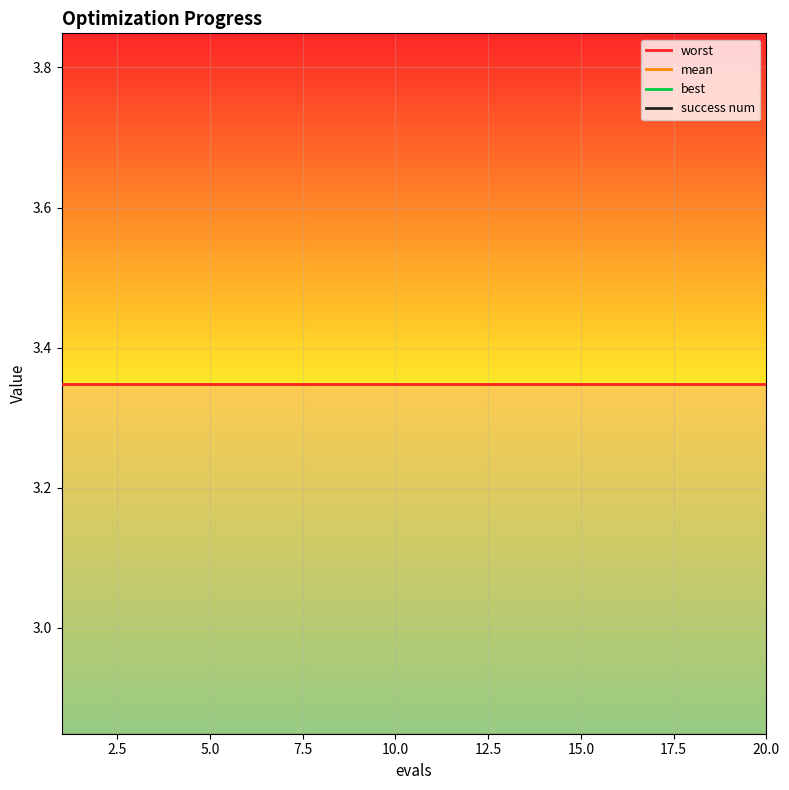

What are all the series names shown in the legend?

worst, mean, best, success num